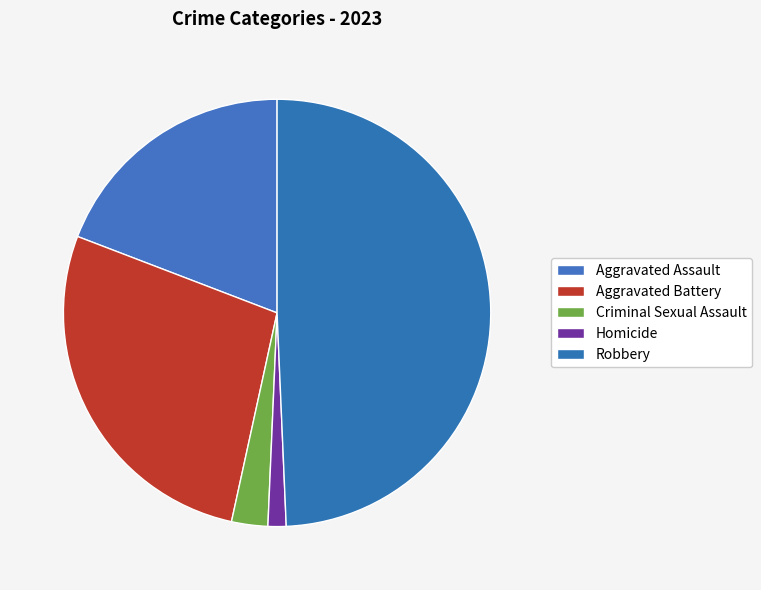

To the nearest percent, what percentage of the pie is Aggravated Assault?

19%